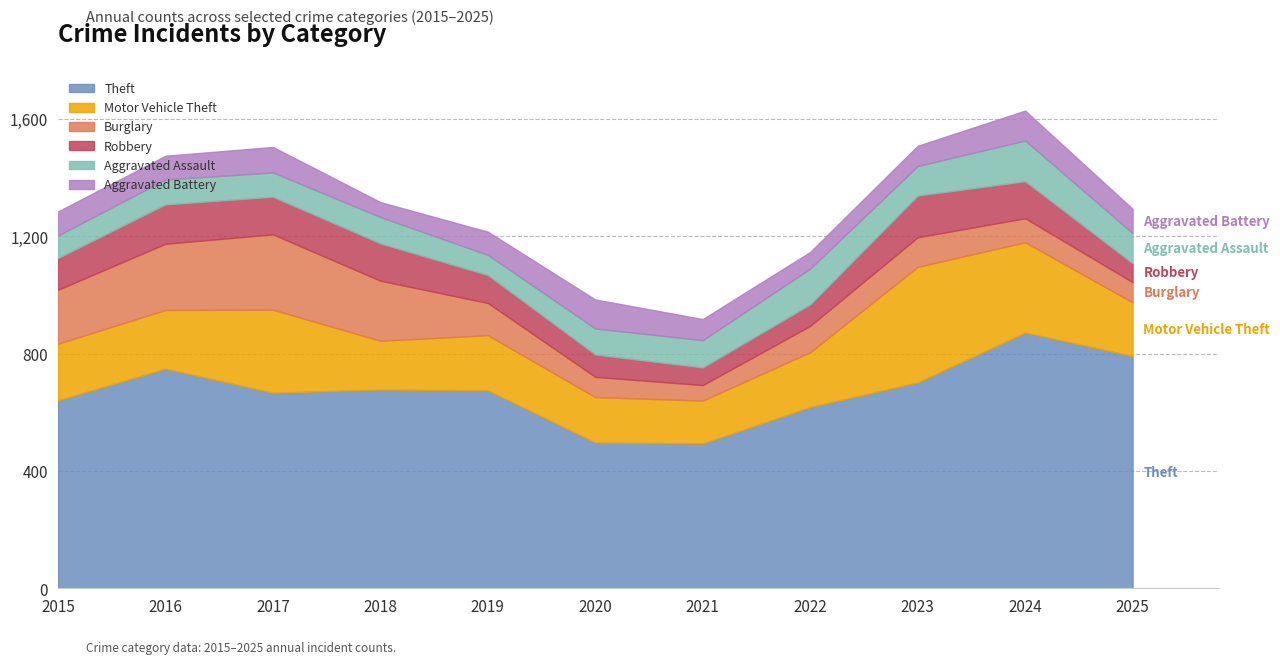

At which category does the chart reach its minimum across all series?

2018